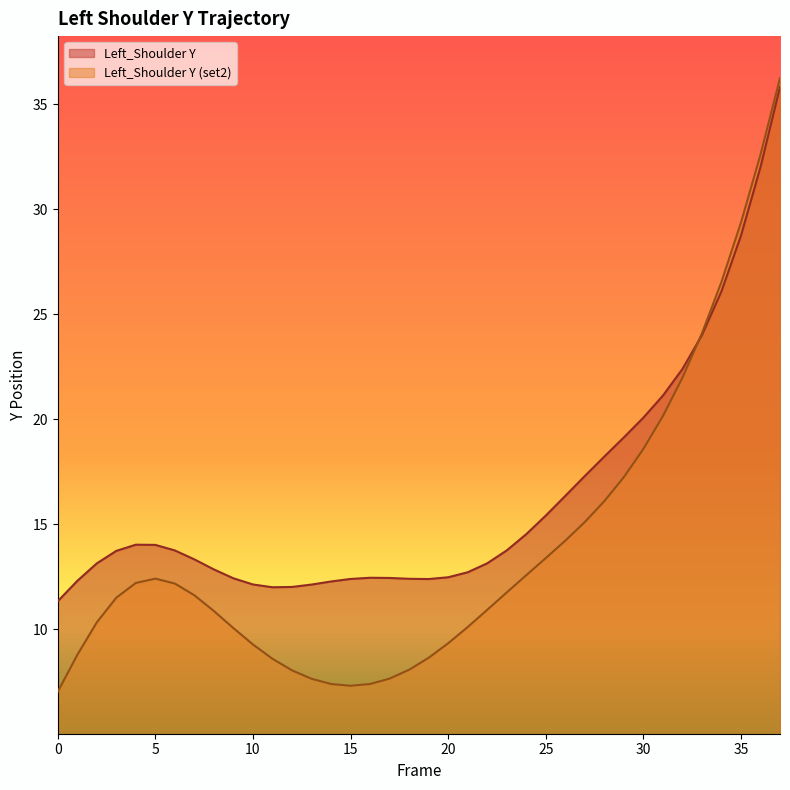

List the series in order of their overall mean, highest first.

Left_Shoulder Y, Left_Shoulder Y (set2)